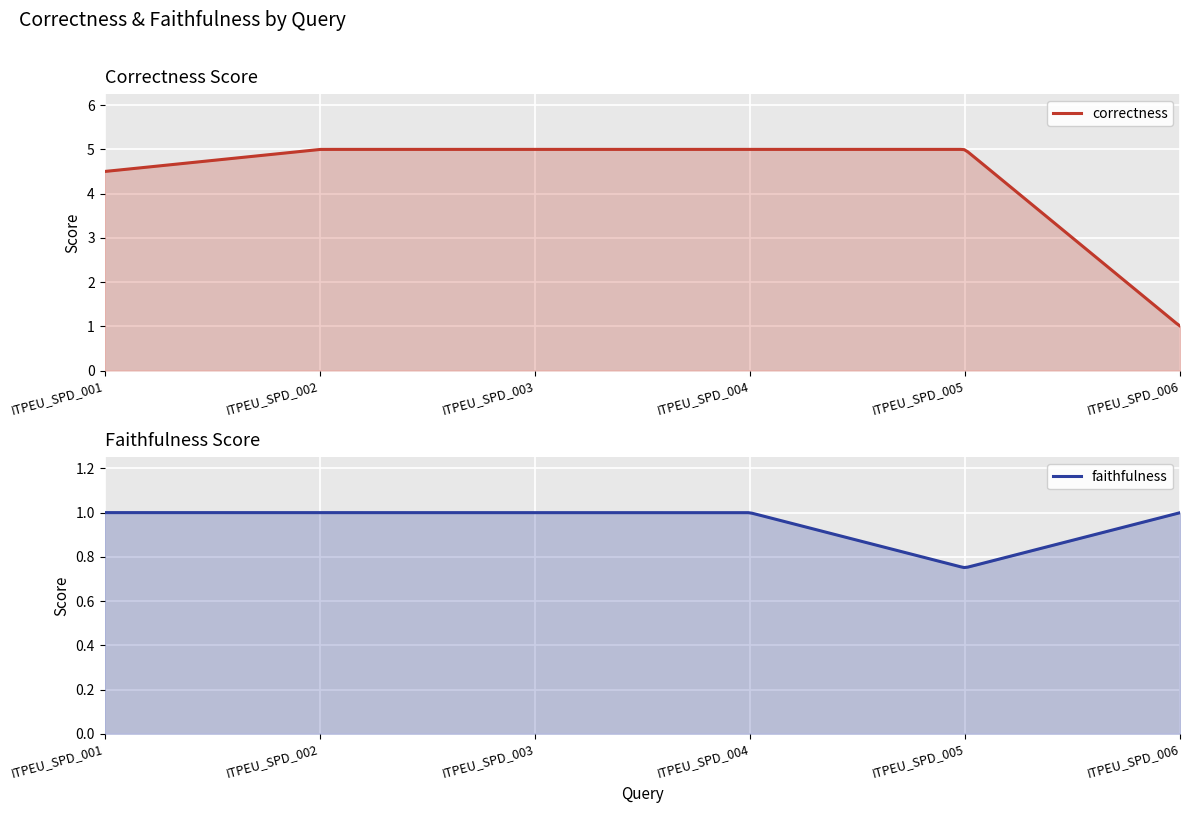

What is the minimum value shown in the chart?

0.8